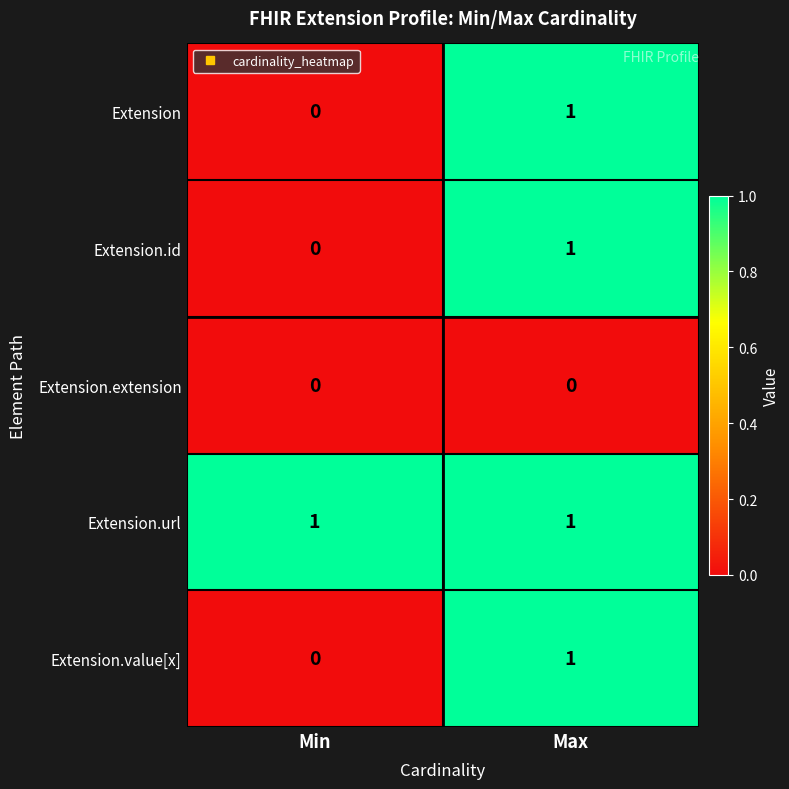

At which label is Extension closest to 0?

Min